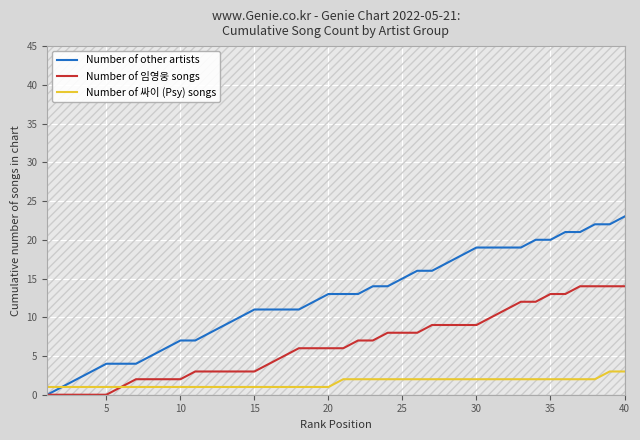

The value of Number of other artists at 5 is 4. True or false?

True